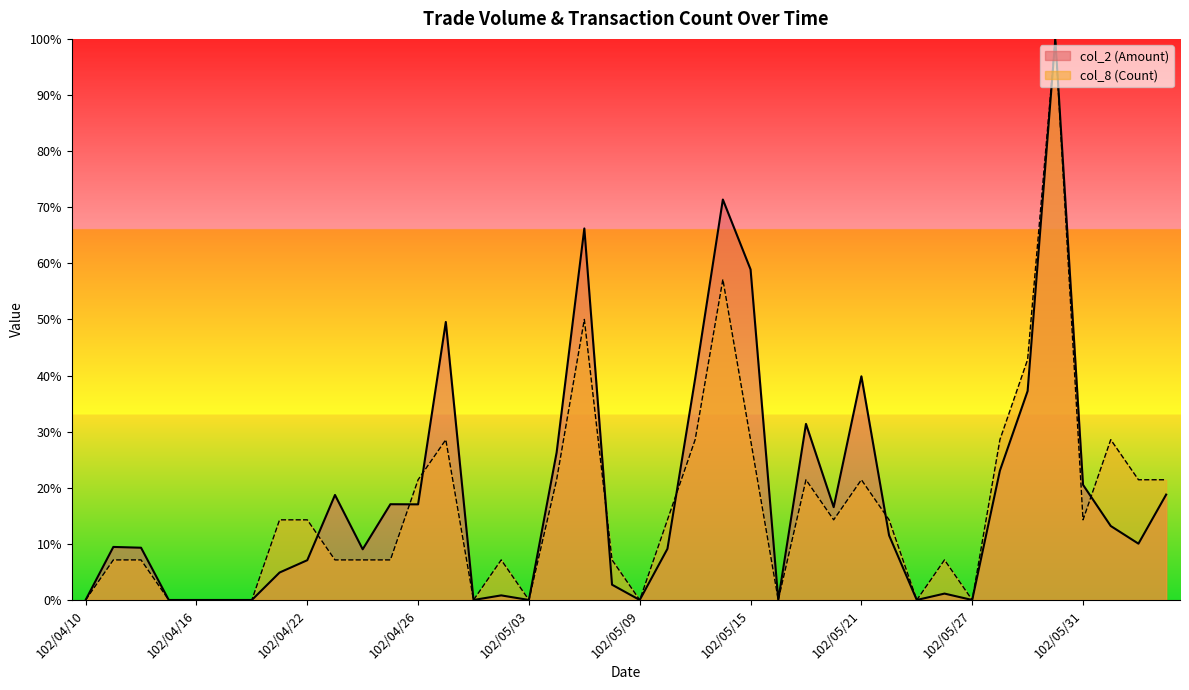

Reading left to right, list all the values displayed in this chart.

col_2 (Amount): 0.0	9.5	9.3	0.0	0.0	0.0	0.0	4.9	7.1	18.7	9.0	17.1	17.0	49.5	0.0	0.8	0.0	26.3	66.2	2.7	0.0	9.1	39.5	71.4	58.9	0.0	31.4	16.5	39.9	11.5	0.0	1.1	0.0	23.1	37.2	100.0	20.5	13.2	10.0	18.8
col_8 (Count): 0.0	7.1	7.1	0.0	0.0	0.0	0.0	14.3	14.3	7.1	7.1	7.1	21.4	28.6	0.0	7.1	0.0	21.4	50.0	7.1	0.0	14.3	28.6	57.1	28.6	0.0	21.4	14.3	21.4	14.3	0.0	7.1	0.0	28.6	42.9	100.0	14.3	28.6	21.4	21.4